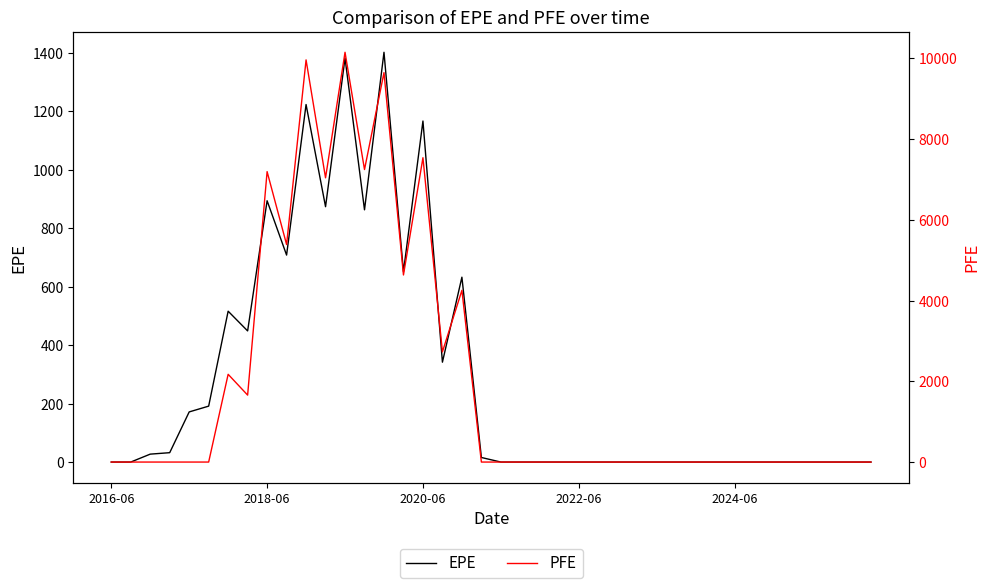

Does the chart have visible grid lines?

No